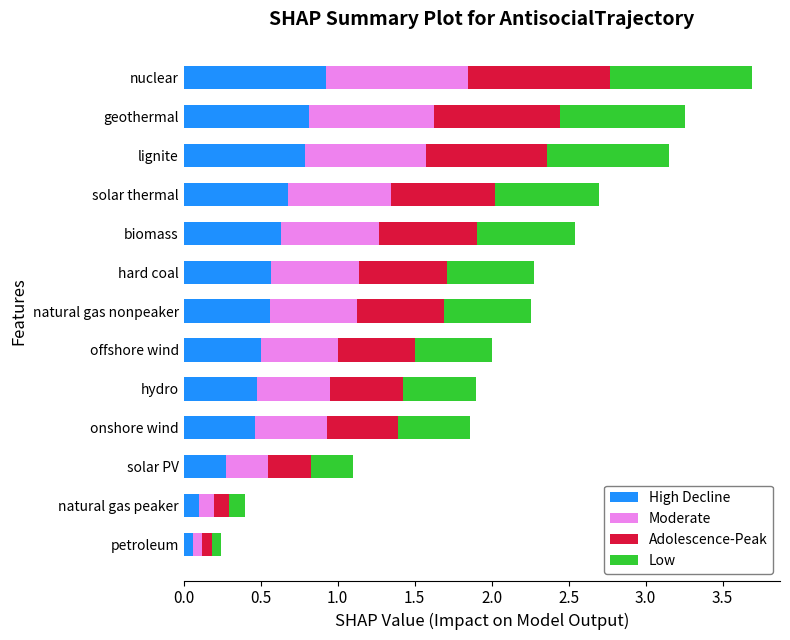

At which category is the sum across all series the highest?

nuclear